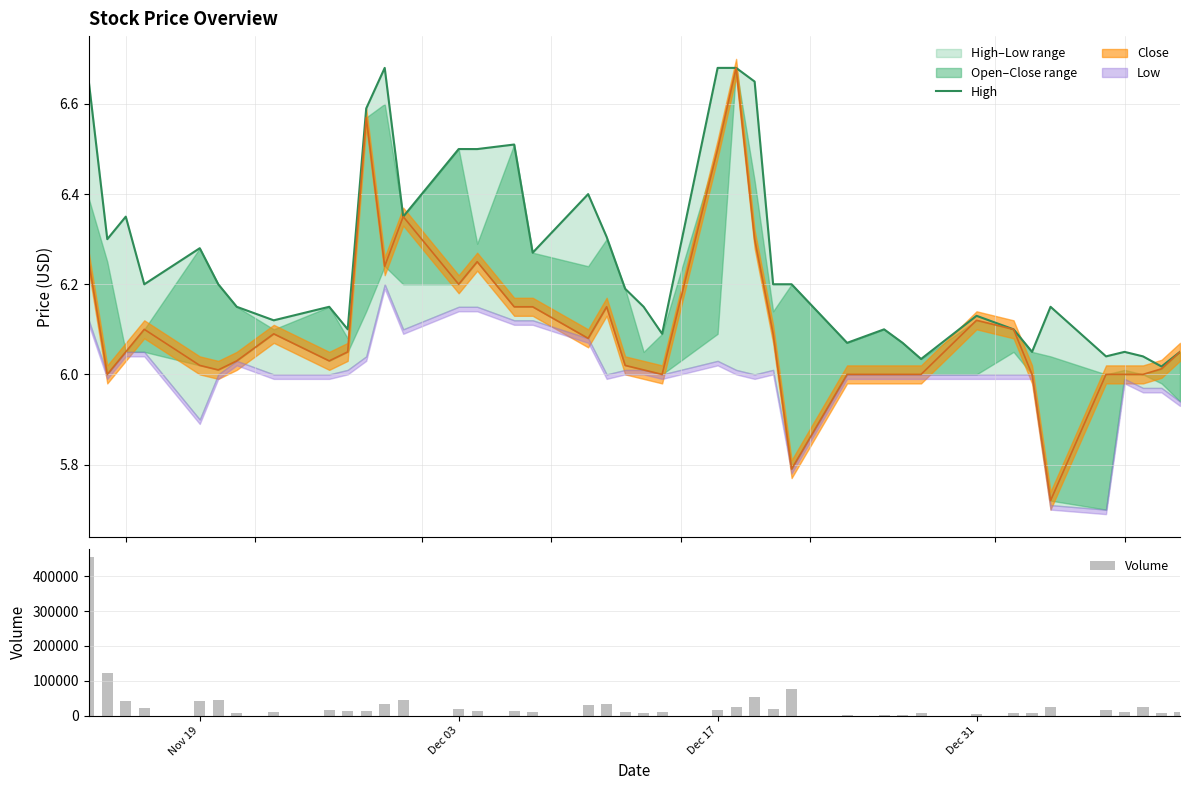

Is it true that High equals 3.8 at 17?

False